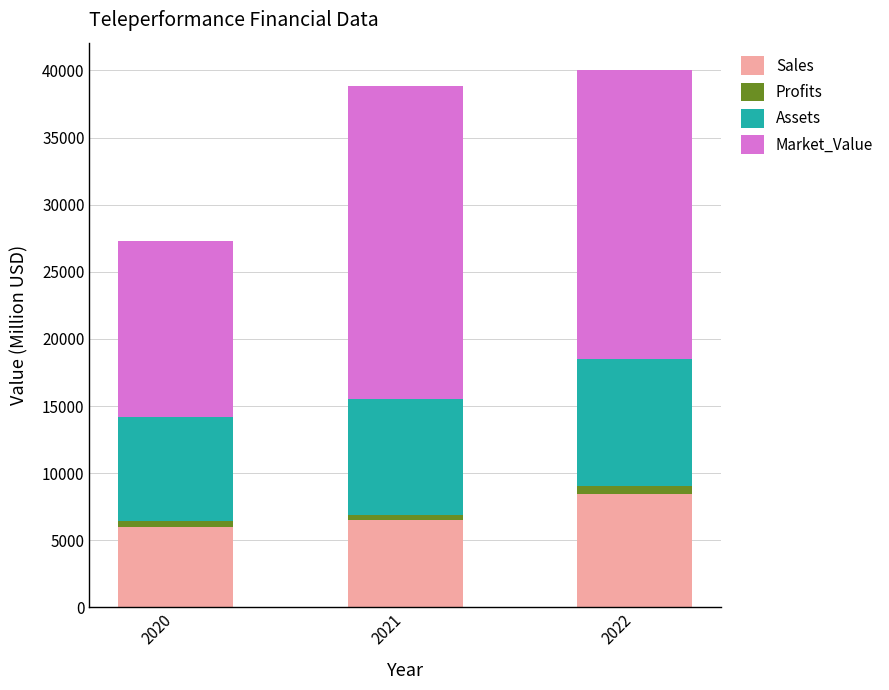

Is it true that Sales equals 5994.0 at 2020?

True